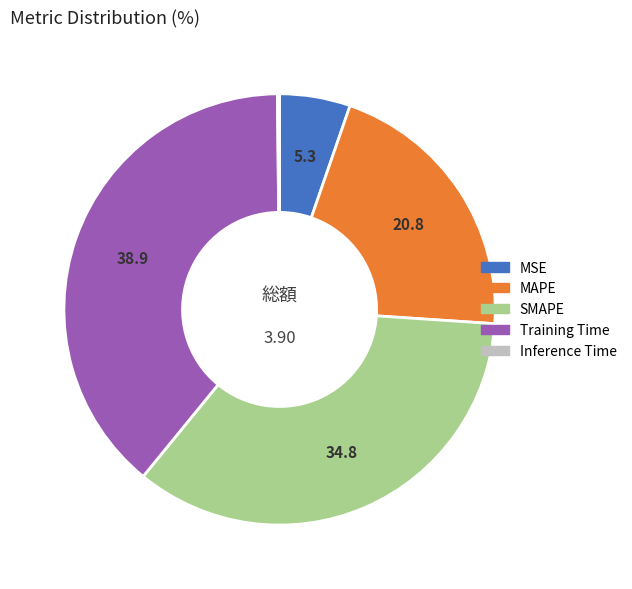

Is the sum of MSE and SMAPE greater than half?

No